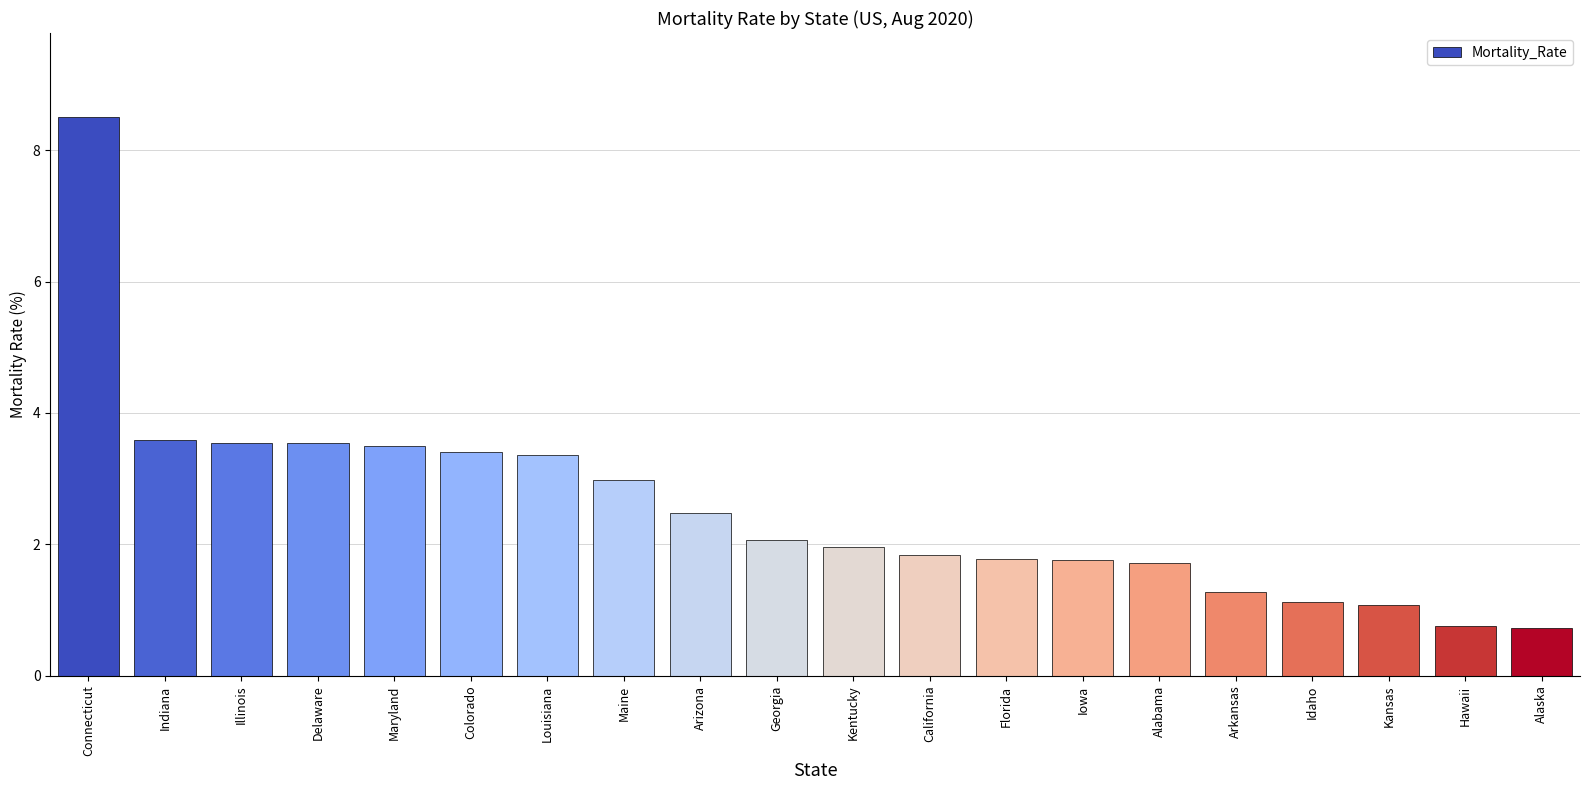

True or false: the data shows 2.0 at Kentucky.

True